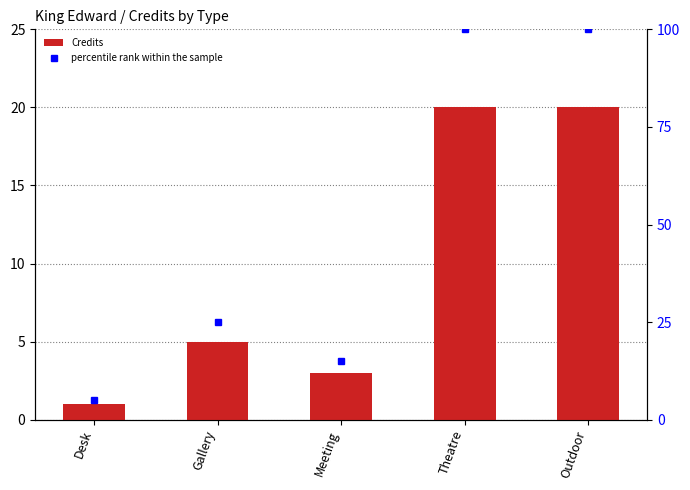

What is the total value across all series at Gallery?

30